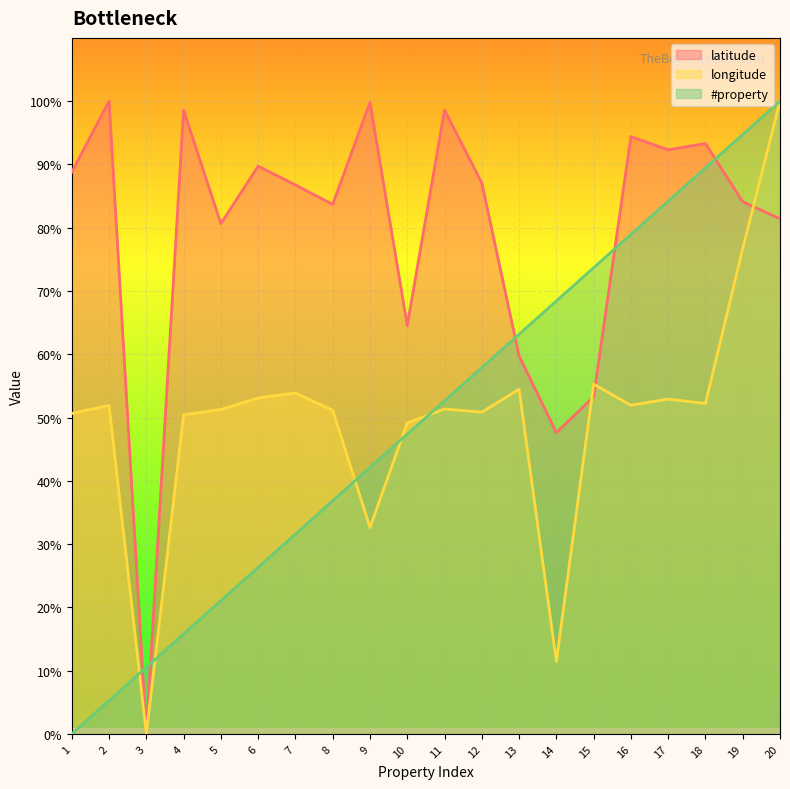

How many values in the latitude series exceed 87?

10